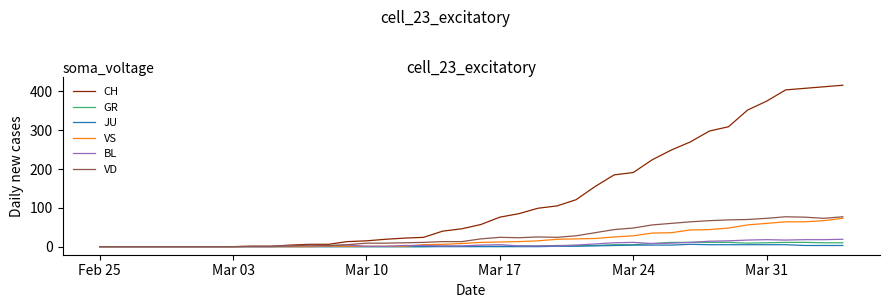

Which series has the largest range (max minus min)?

CH